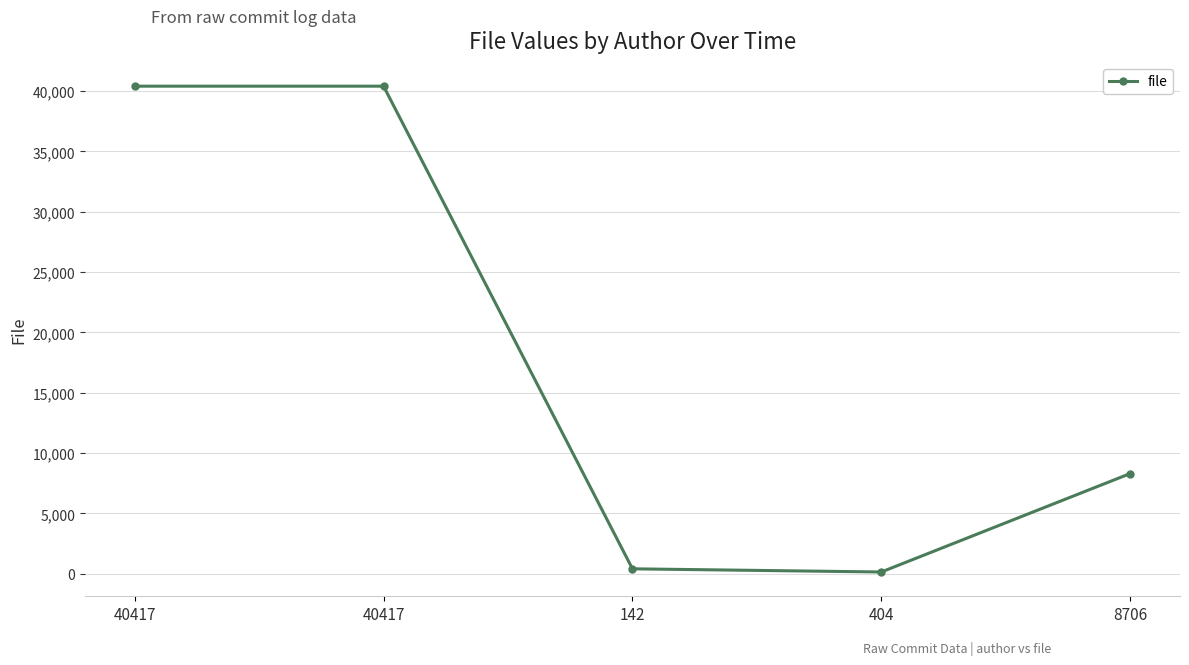

Between 40417 and 142, which is larger?

40417